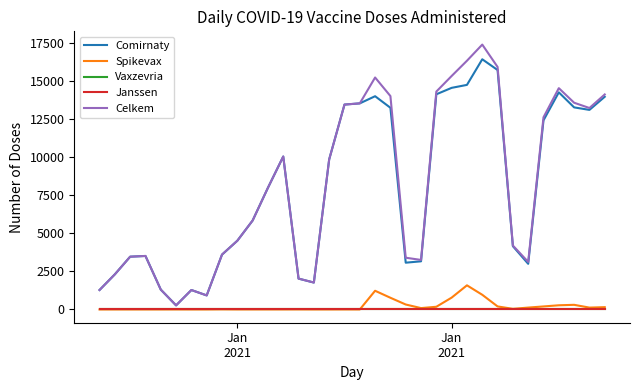

Which series has the largest range (max minus min)?

Celkem